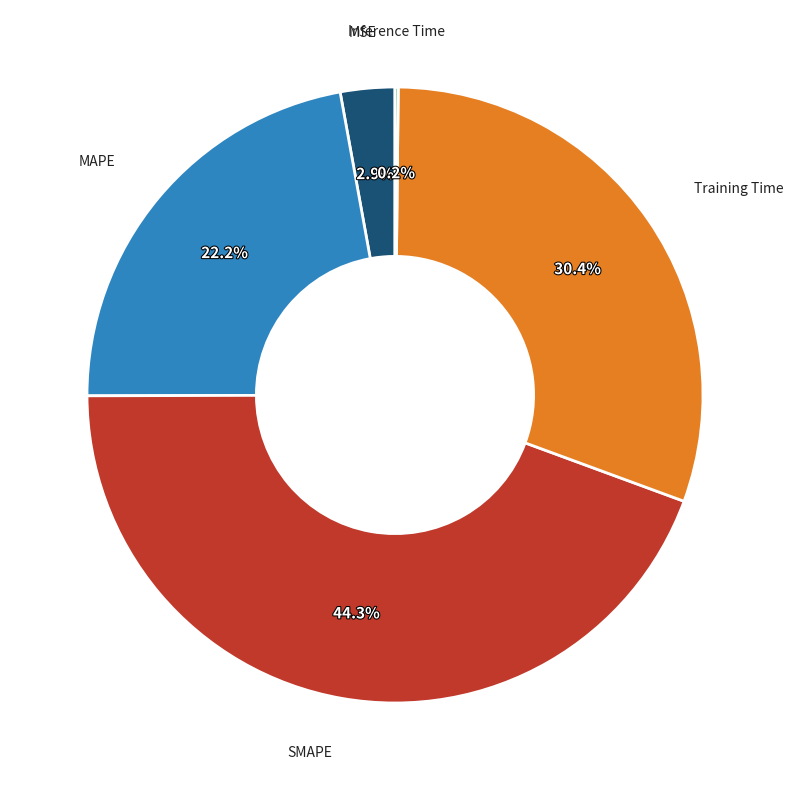

Is MAPE the majority of the pie?

No